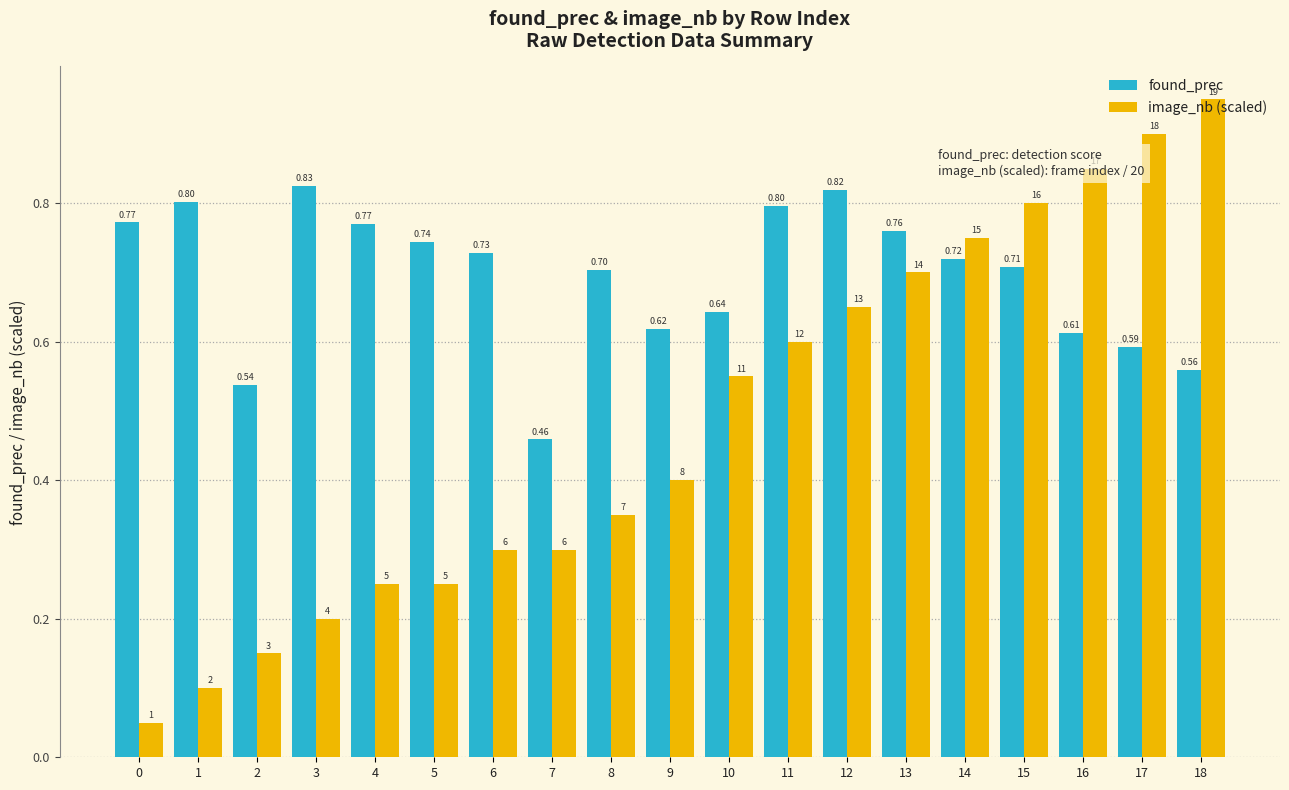

Which series has the largest total across all categories?

found_prec